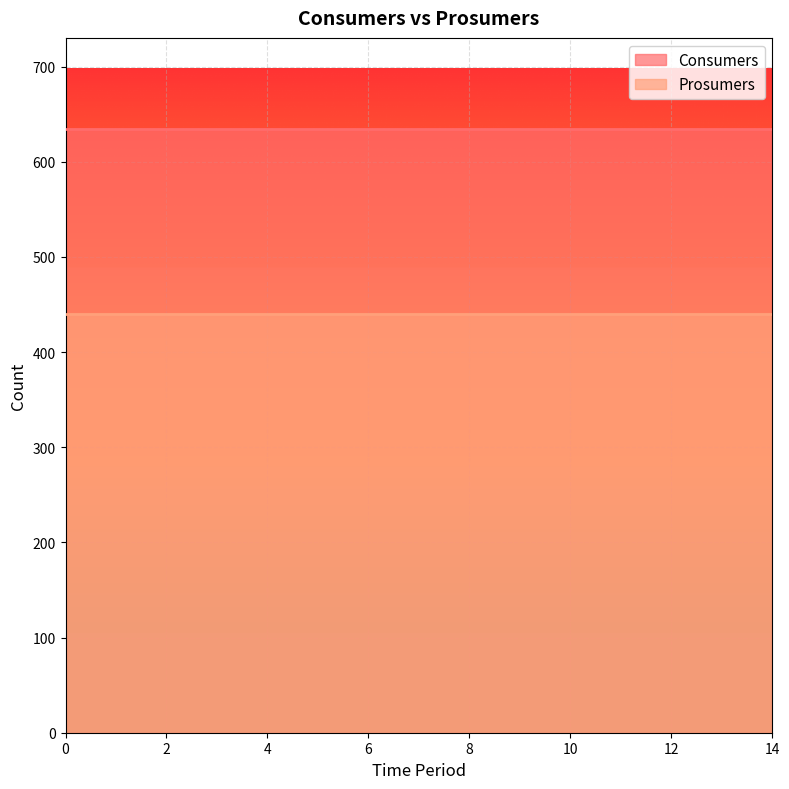

What is the average value of the Consumers series?

635